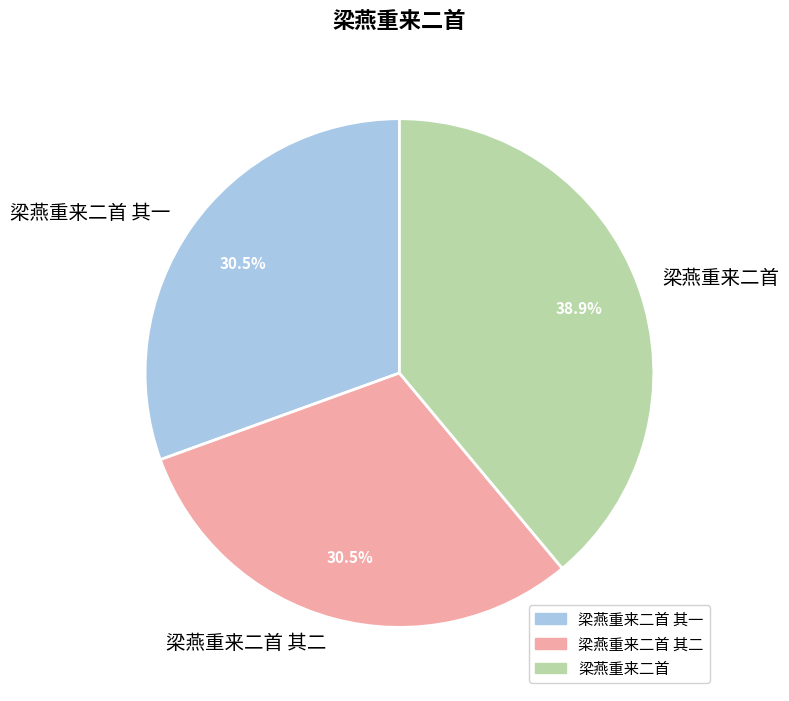

To the nearest percent, what is the difference between the largest and smallest slice percentages?

8%